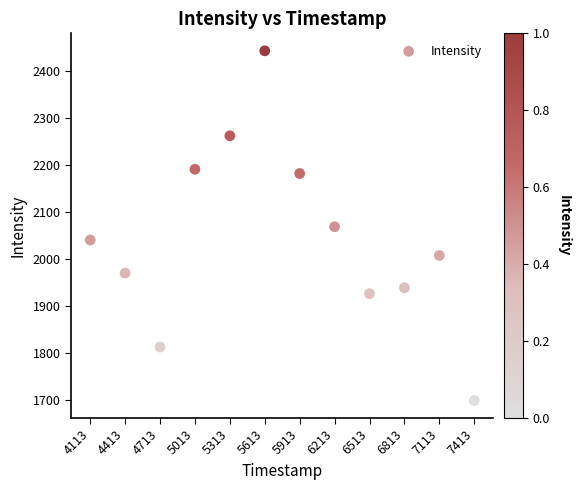

What is the average X value?

1689895763.0